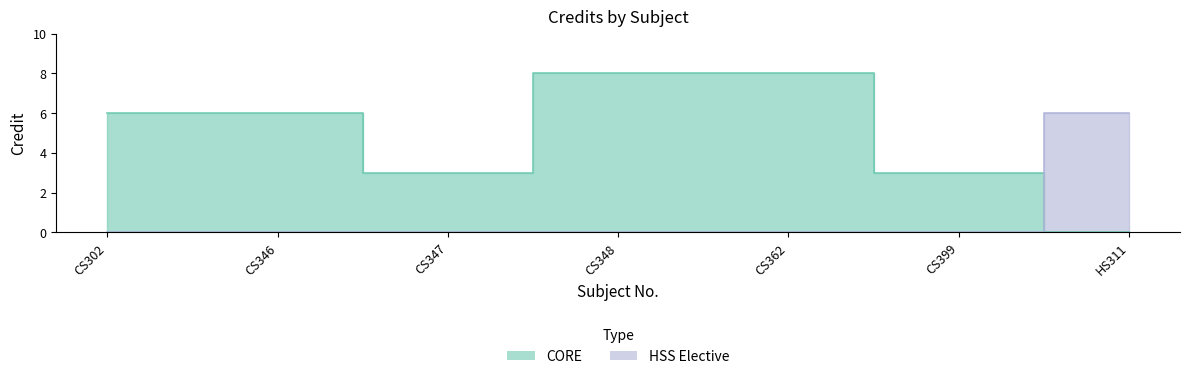

Reading right to left, extract all data points from this chart.

HS311=6	CS399=3	CS362=8	CS348=8	CS347=3	CS346=6	CS302=6